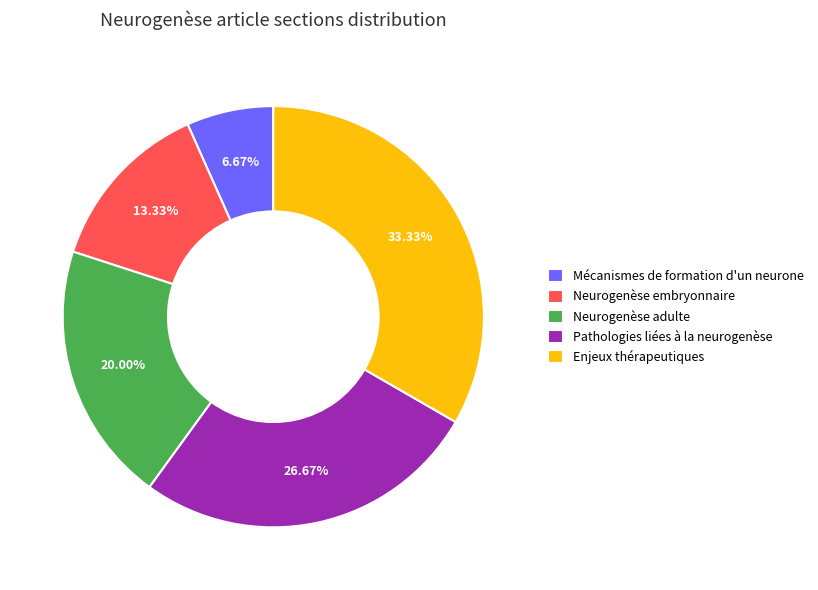

To the nearest percent, what is the difference between the largest and smallest slice percentages?

27%